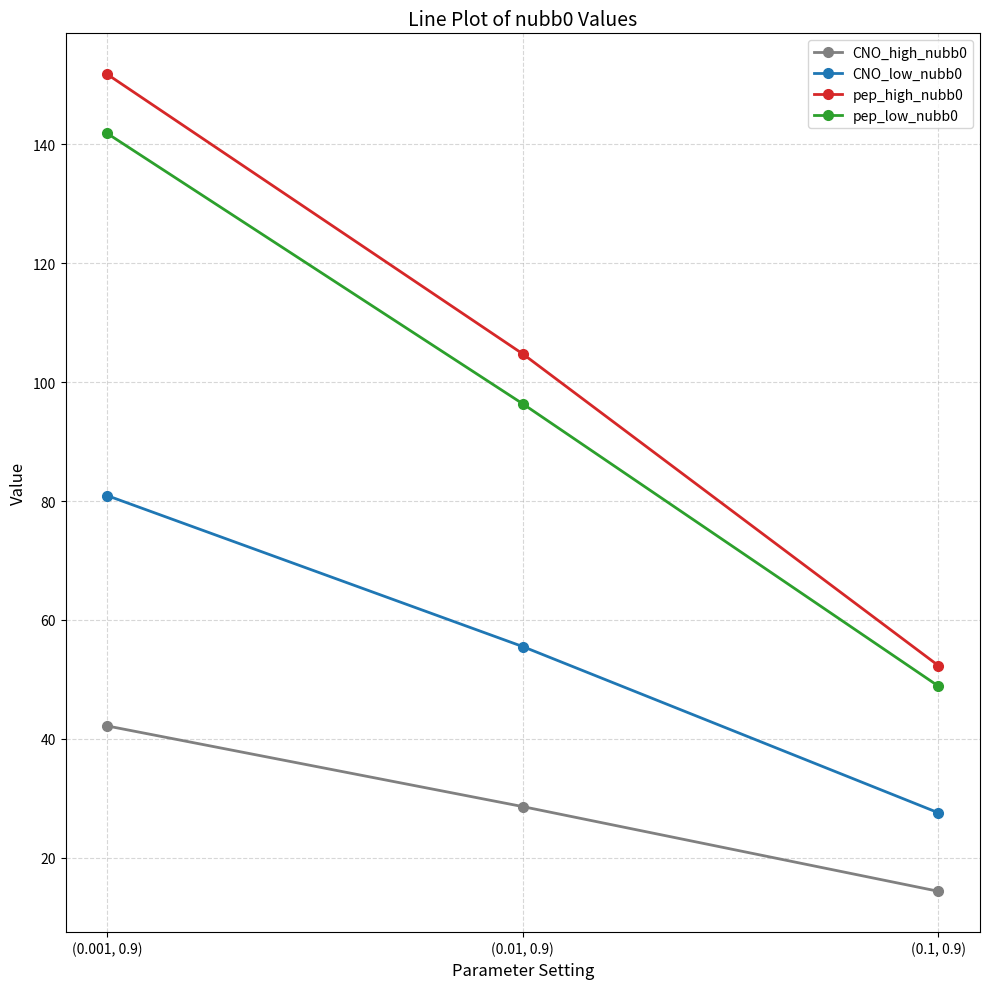

Reading right to left, extract all data points from this chart.

CNO_high_nubb0: (0.1, 0.9)=14.4	(0.01, 0.9)=28.6	(0.001, 0.9)=42.2
CNO_low_nubb0: (0.1, 0.9)=27.6	(0.01, 0.9)=55.5	(0.001, 0.9)=80.9
pep_high_nubb0: (0.1, 0.9)=52.3	(0.01, 0.9)=104.7	(0.001, 0.9)=151.7
pep_low_nubb0: (0.1, 0.9)=48.9	(0.01, 0.9)=96.3	(0.001, 0.9)=141.8